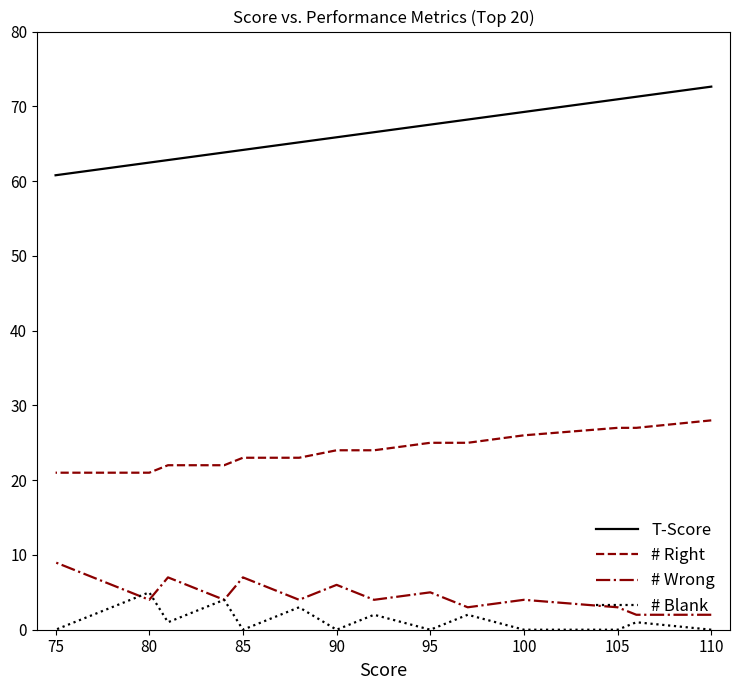

Count the # Blank values in the range 0 to 2.

17